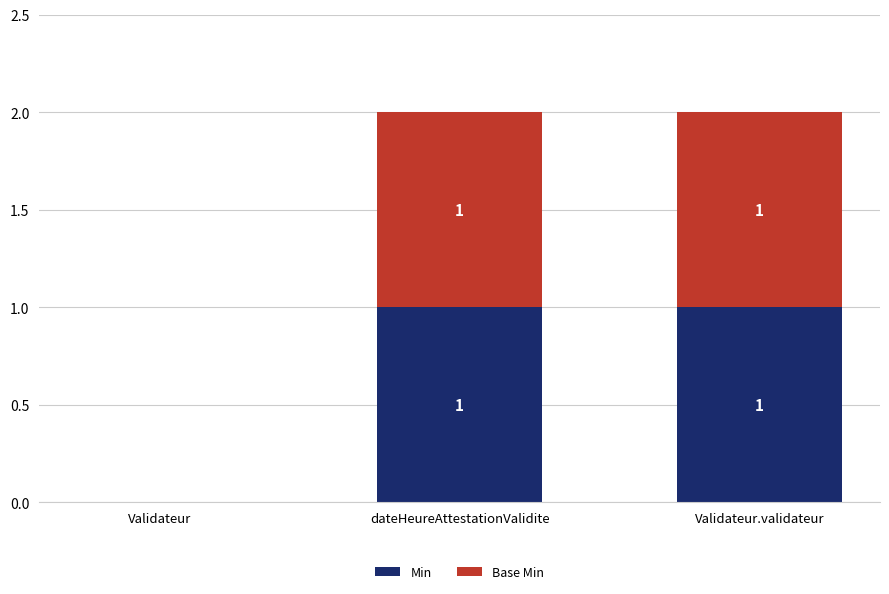

What is the total value across all series at dateHeureAttestationValidite?

2